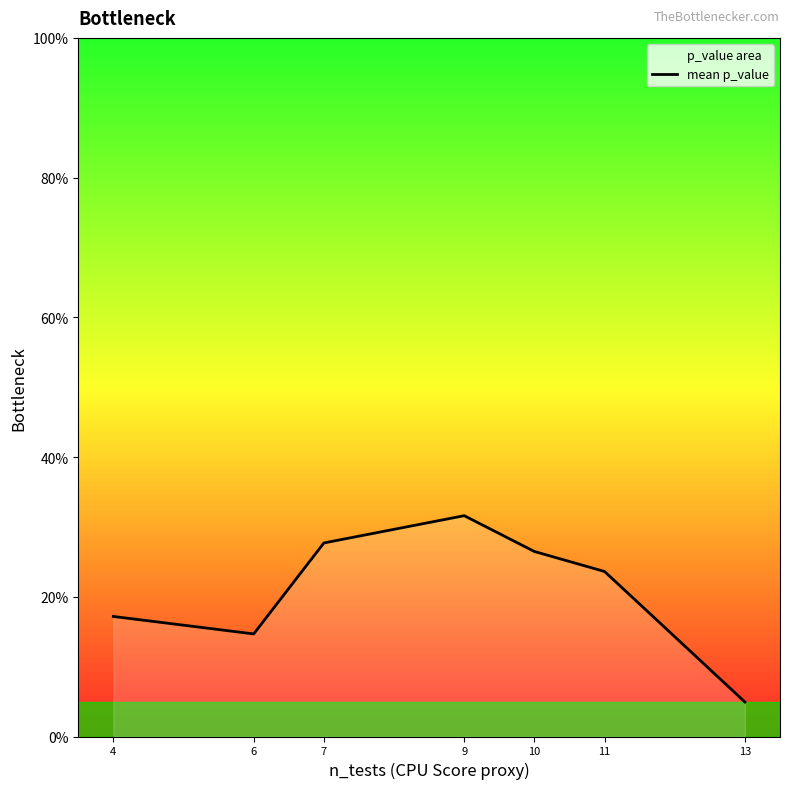

How many interior local valleys (lower than both neighbors) does the data have?

1